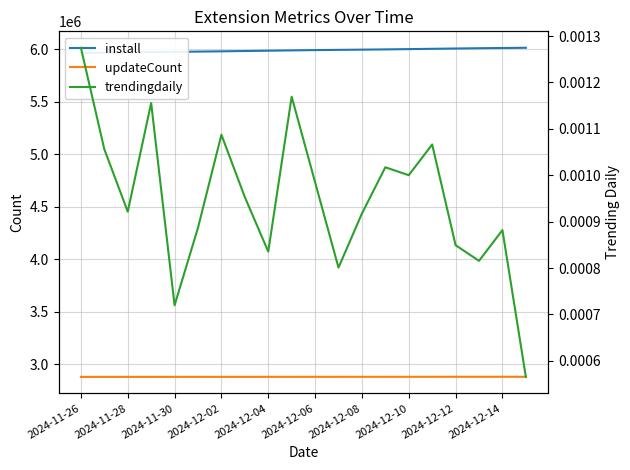

What is the value of the install point at the 18th from the left?

6008808.0